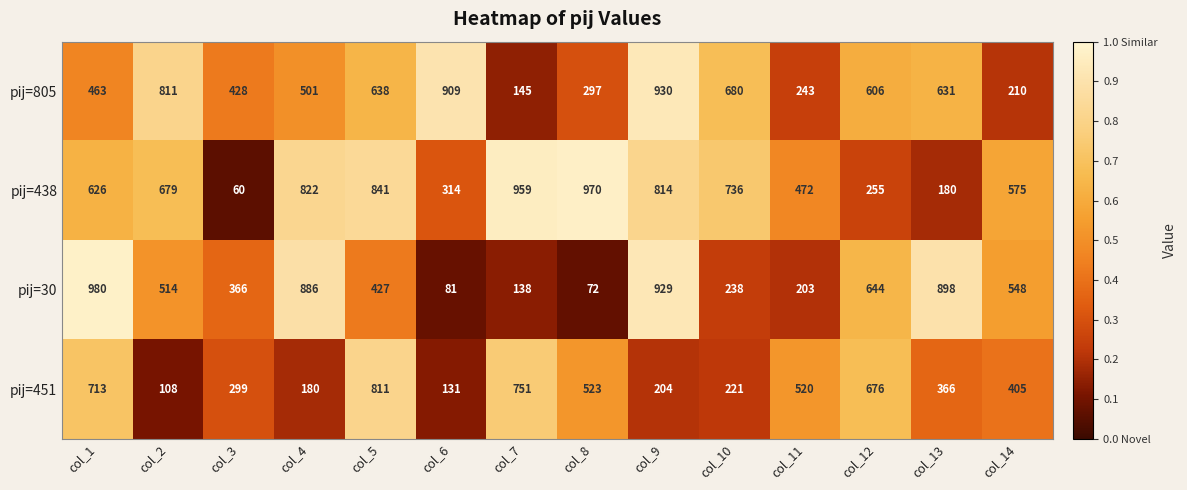

Which series changed the most between col_10 and col_12?

pij=438